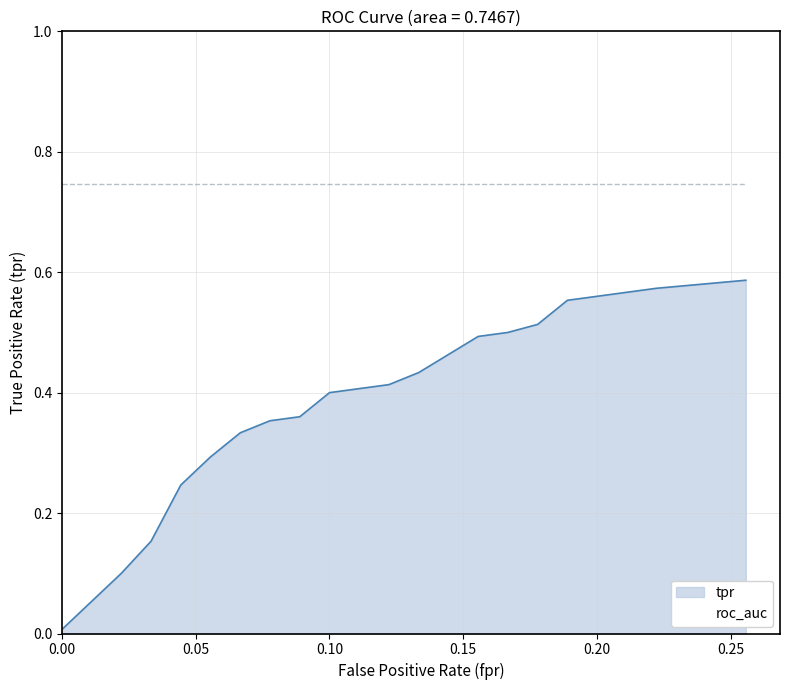

How many lines are shown in the chart?

2